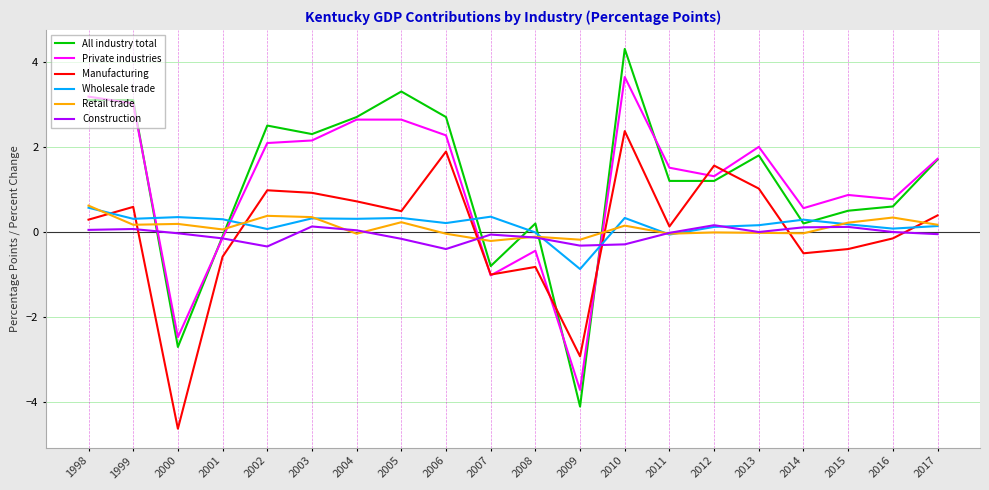

At which category is the sum across all series the highest?

2010